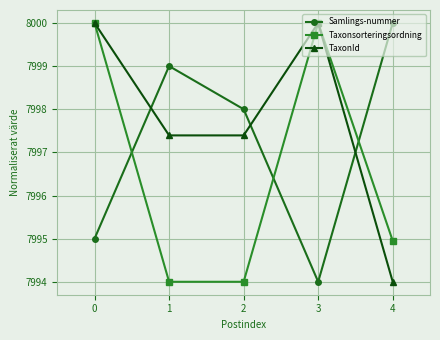

Rank the series by their average value, from lowest to highest.

Taxonsorteringsordning, Samlings-nummer, TaxonId